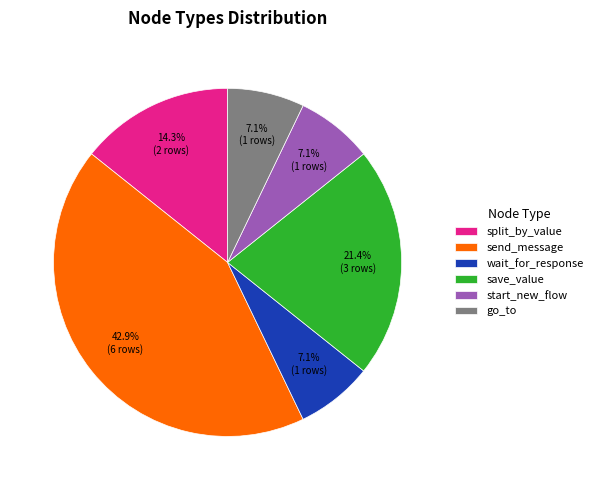

To the nearest percent, what is the combined percentage of split_by_value and wait_for_response?

21%